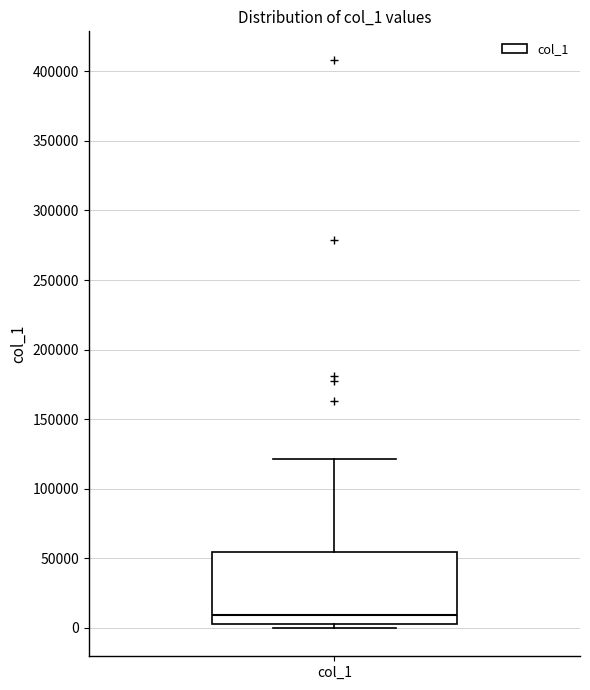

Where does the median line of the box for col_1 sit on the y-axis? The values are not printed on the chart, so give them approximately, as read against the axis.

10000